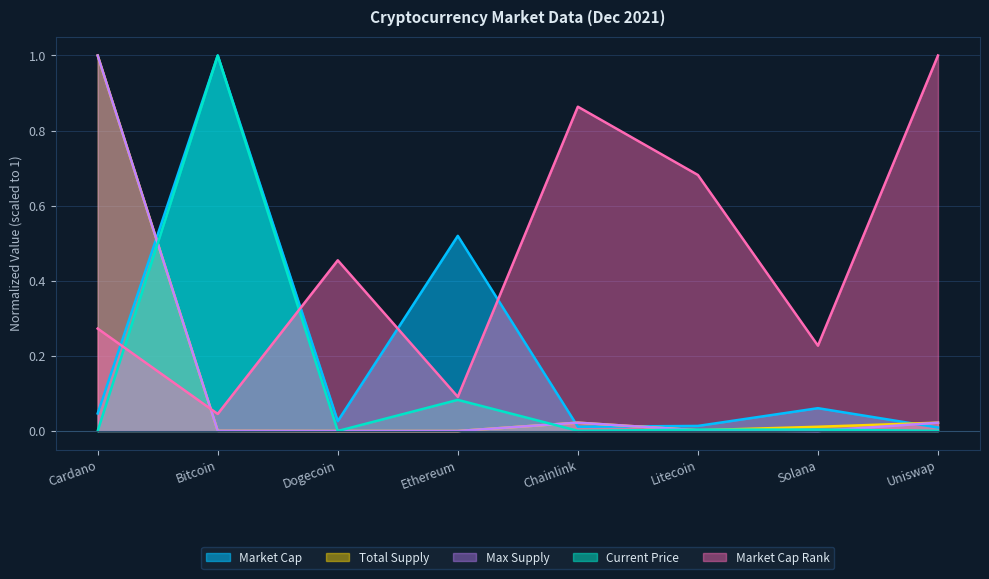

Rank the categories by Market Cap Rank value from highest to lowest.

Uniswap, Chainlink, Litecoin, Dogecoin, Cardano, Solana, Ethereum, Bitcoin